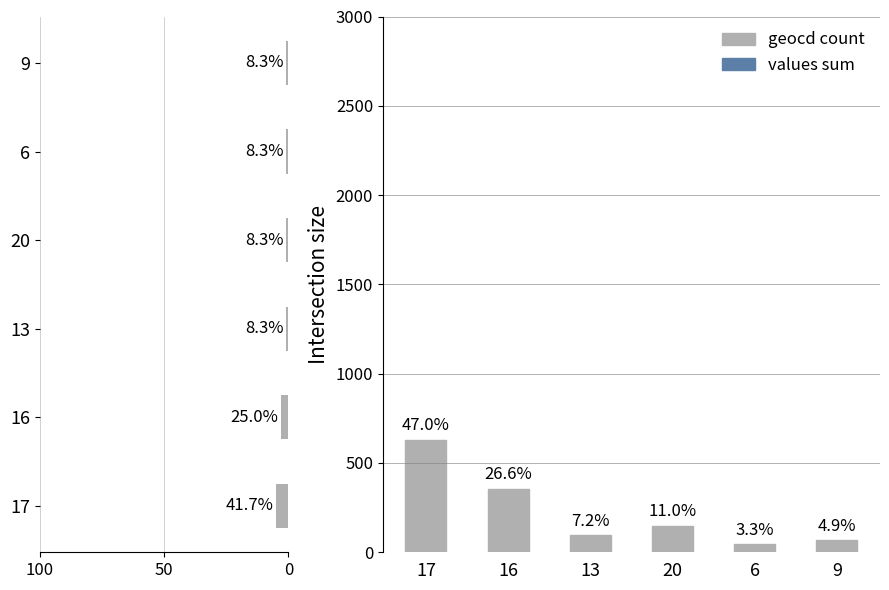

Which series has the largest total across all categories?

values sum